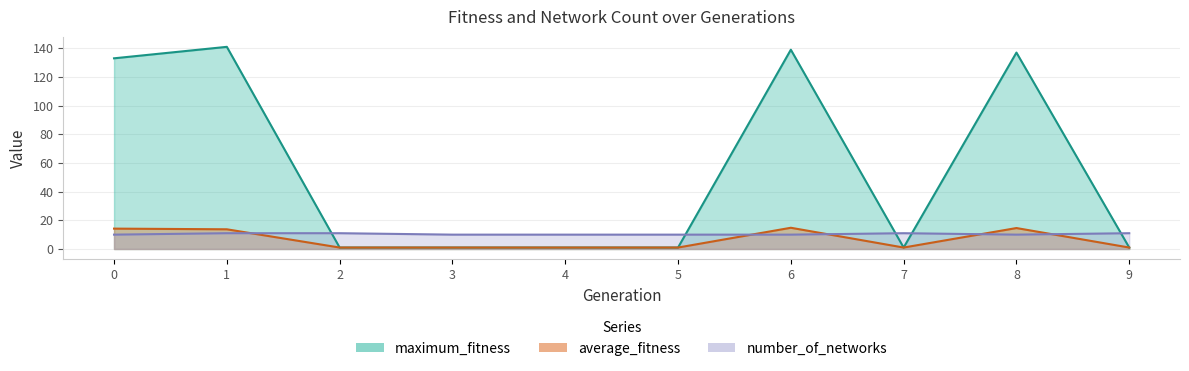

Between 1 and 0, which is larger?

1